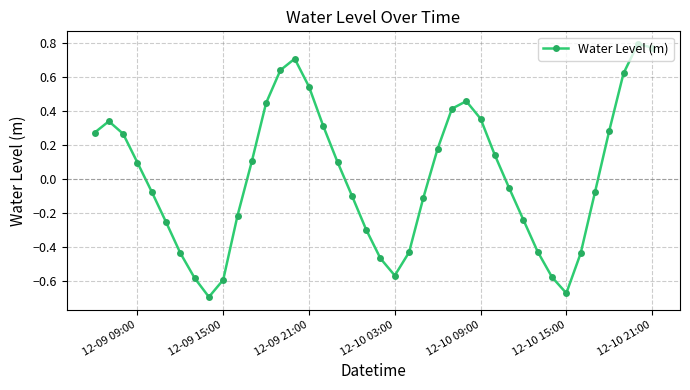

True or false: the data has more than 0 interior local peaks.

True